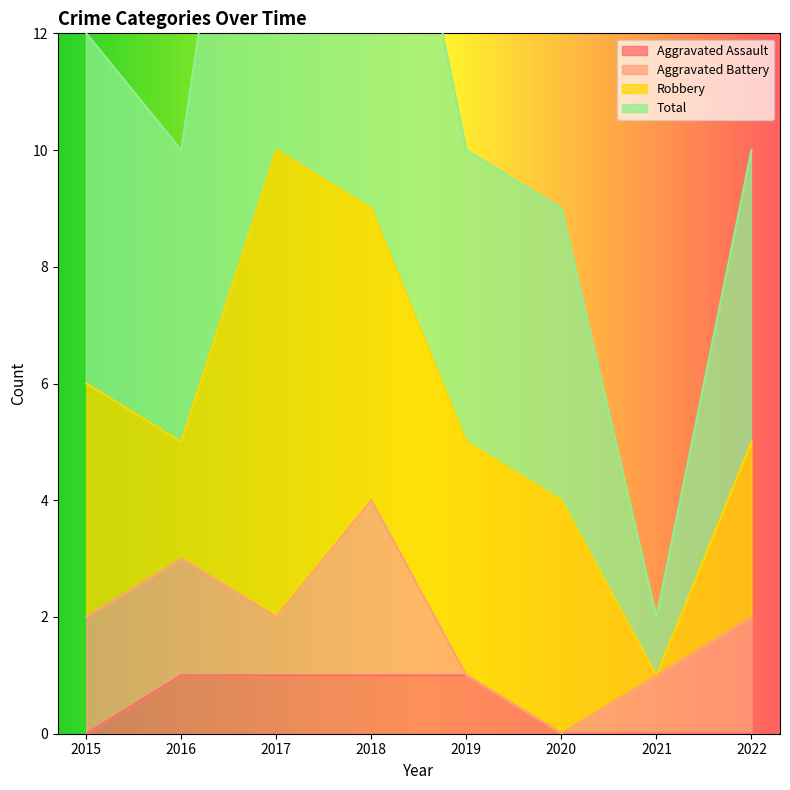

The value of Aggravated Assault at 2020 is 0. True or false?

True